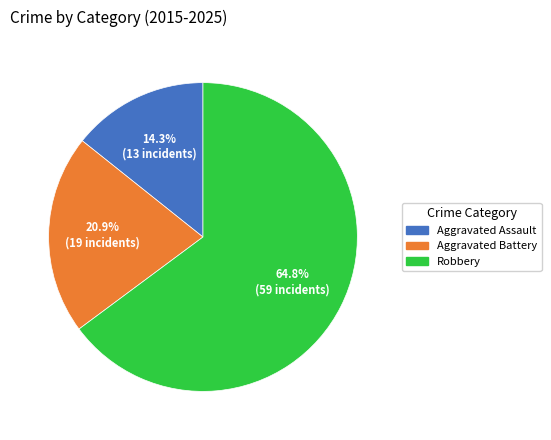

Rank the categories by value from lowest to highest.

Aggravated Assault, Aggravated Battery, Robbery